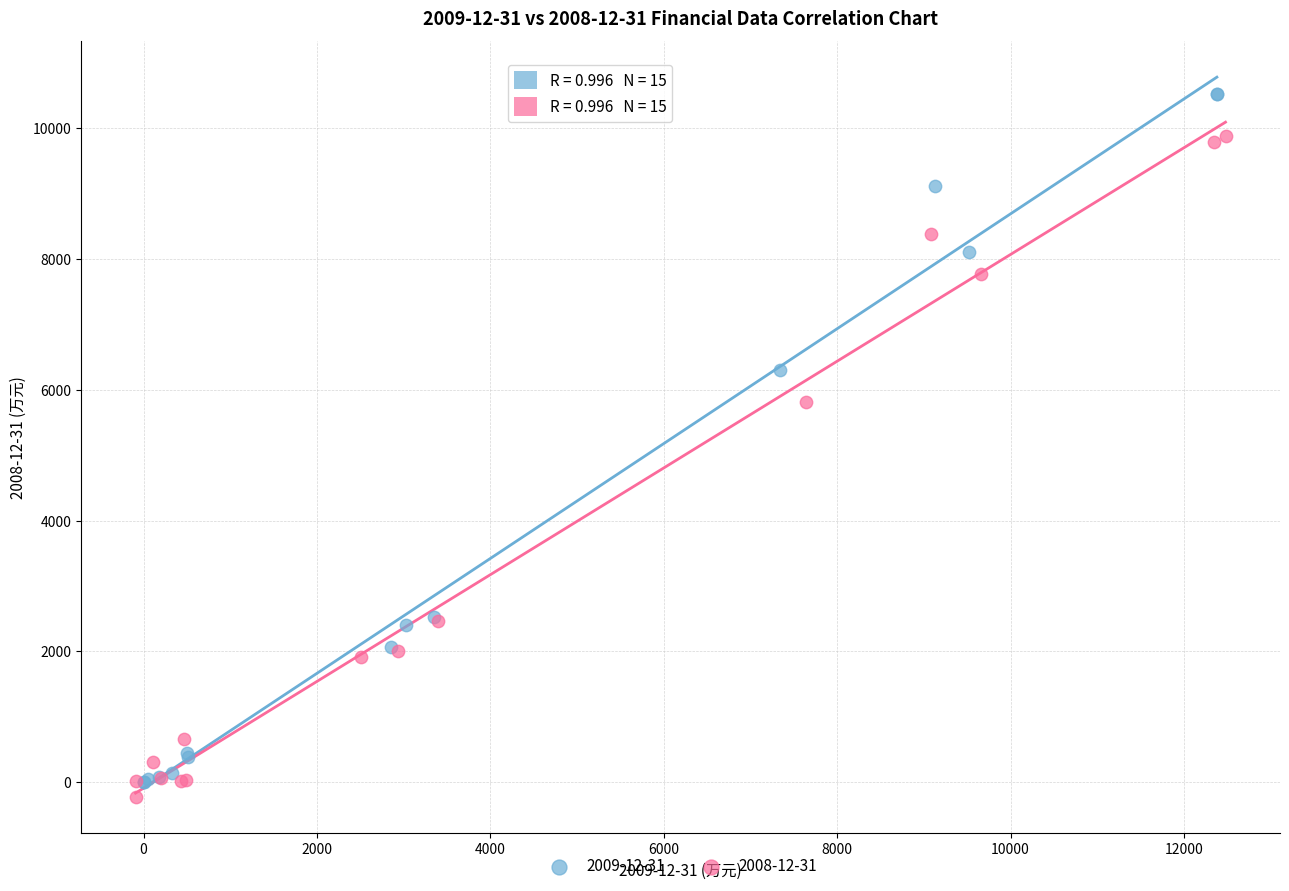

Which series reaches the minimum Y coordinate?

2008-12-31